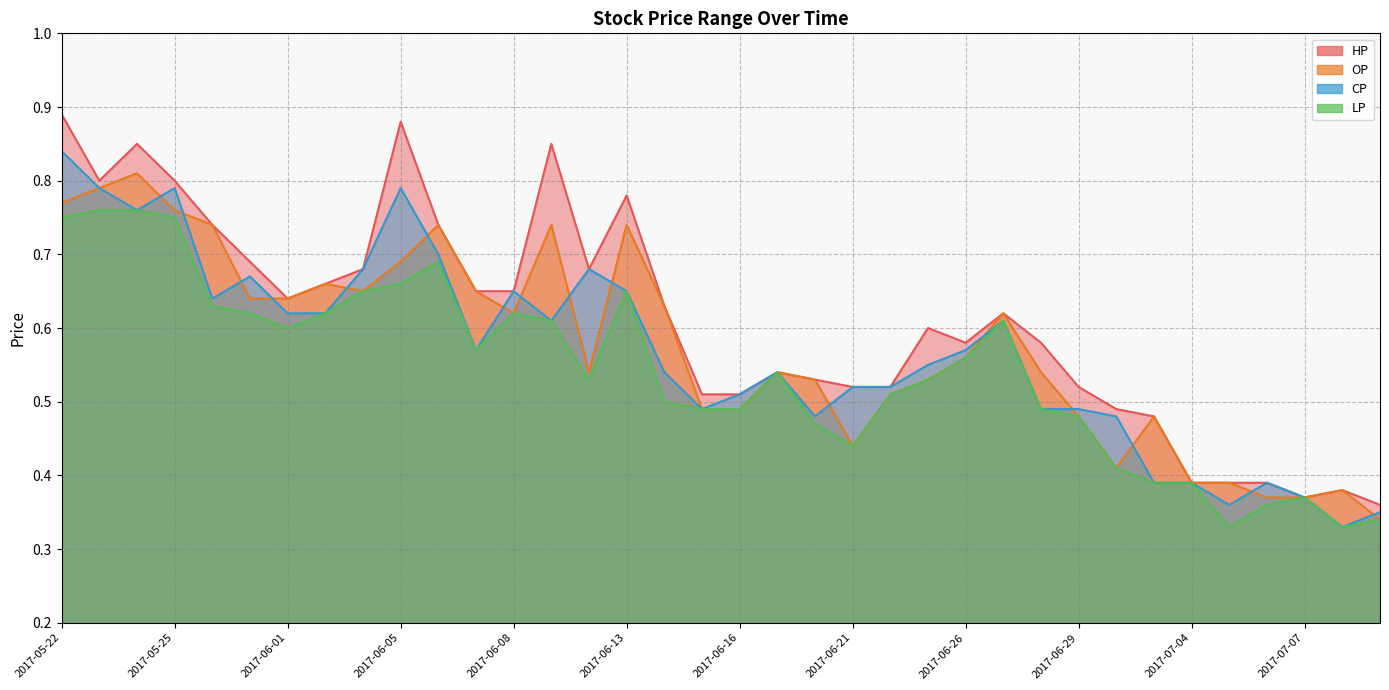

List the series in order of their peak value, lowest first.

LP, OP, CP, HP